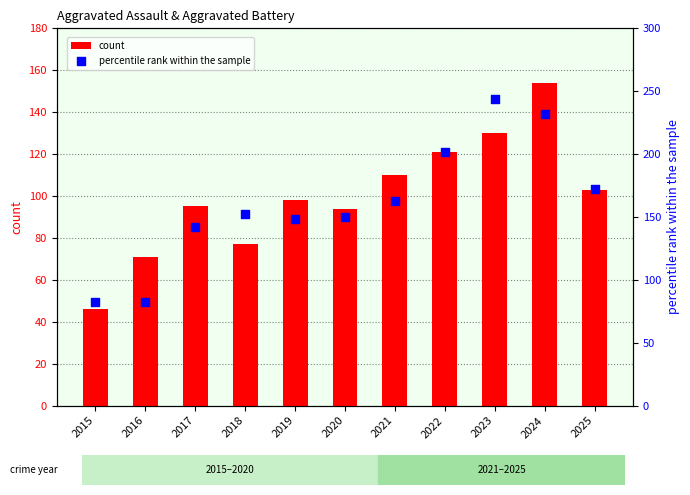

Is the value of count at 2016 greater than the value of percentile rank within the sample at 2018?

No